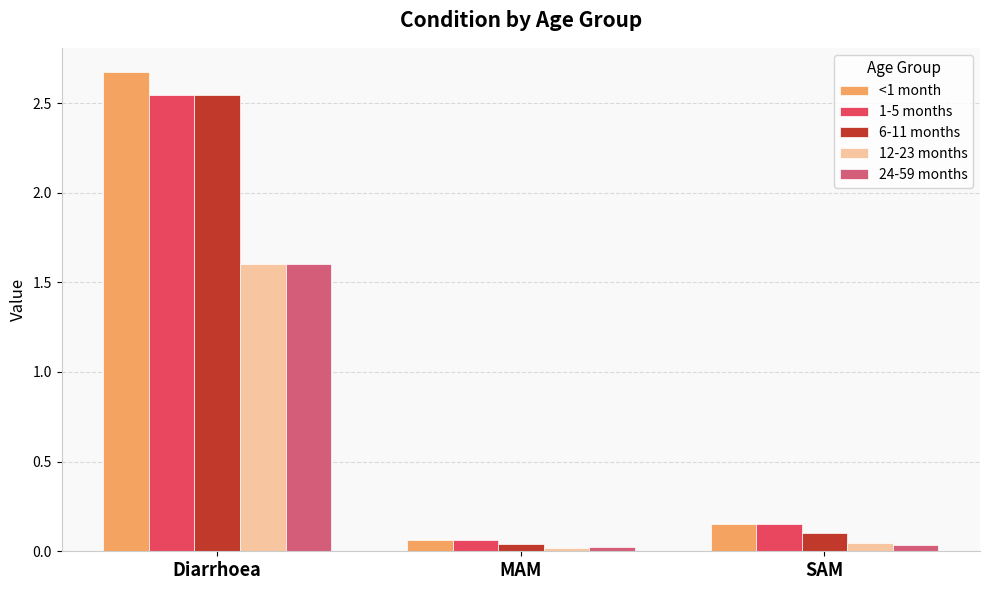

What is the label of the 3rd bar from the left?

SAM